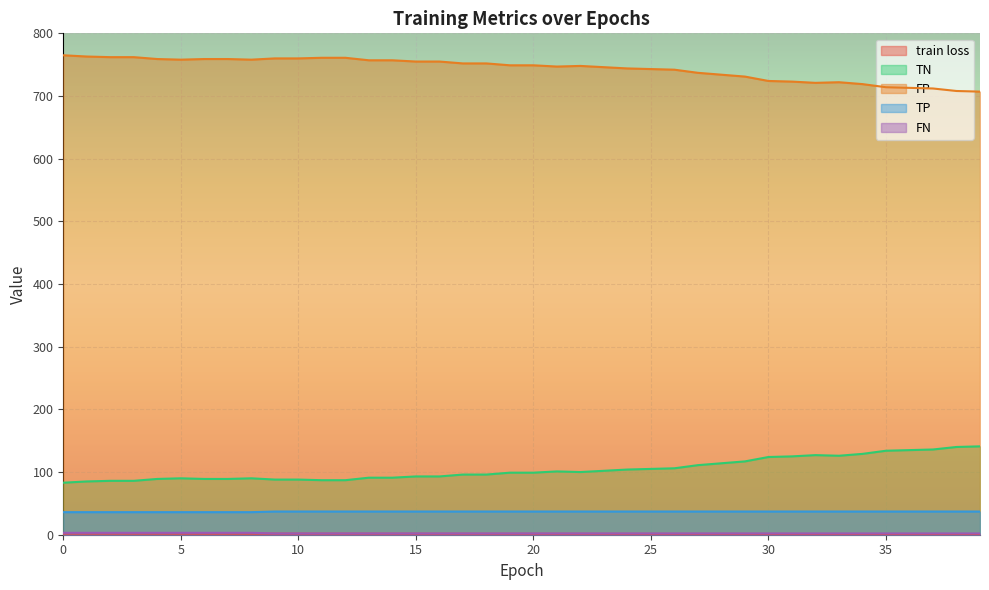

List the labels in order of FN value, largest first.

9, 10, 11, 12, 13, 14, 15, 16, 17, 18, 19, 20, 21, 22, 23, 24, 25, 26, 27, 28, 29, 30, 31, 32, 33, 34, 35, 36, 37, 38, 39, 0, 1, 2, 3, 4, 5, 6, 7, 8